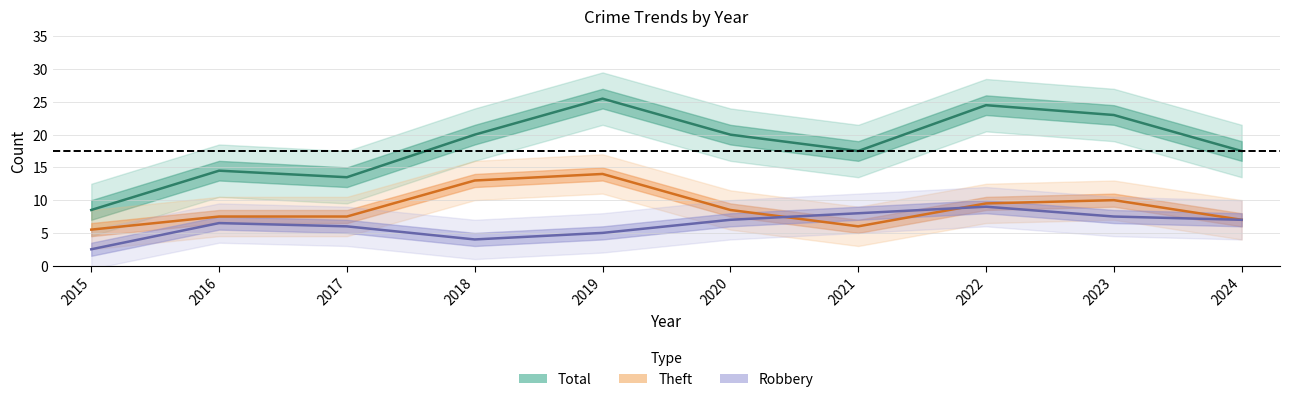

True or false: Theft has a value of 2 at 2024.

False